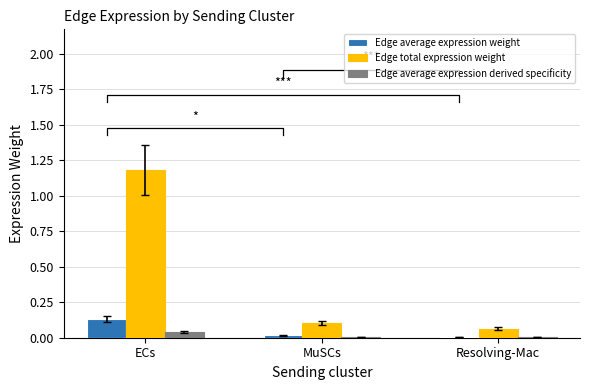

What is the average value of the Edge total expression weight series?

0.4